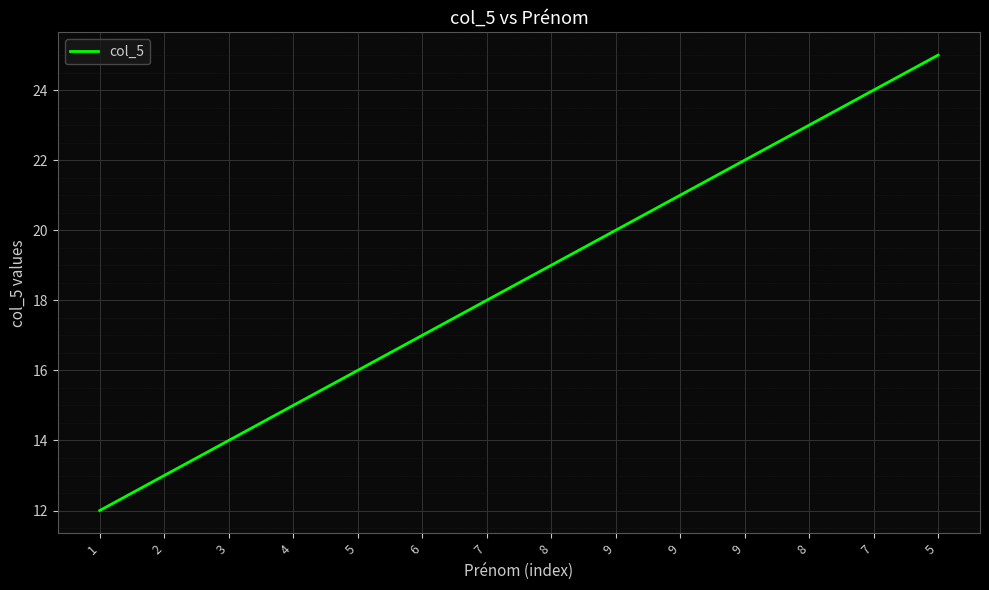

How many lines are shown in the chart?

1